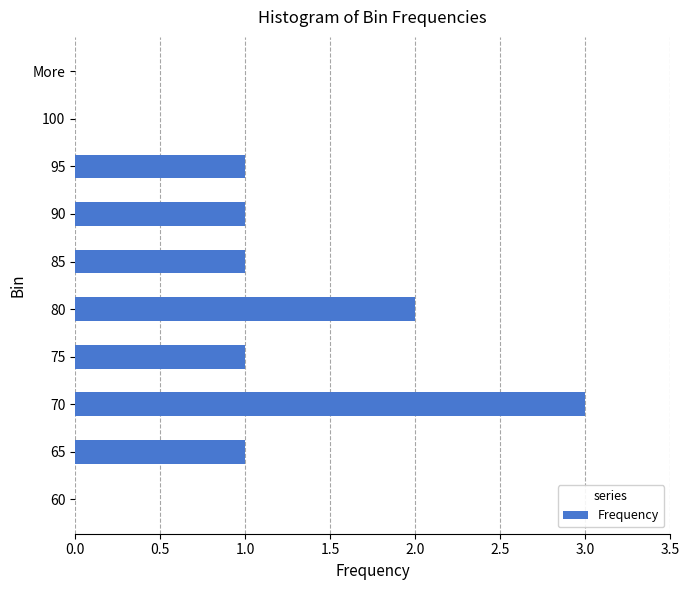

Which category has the highest value across all series?

70